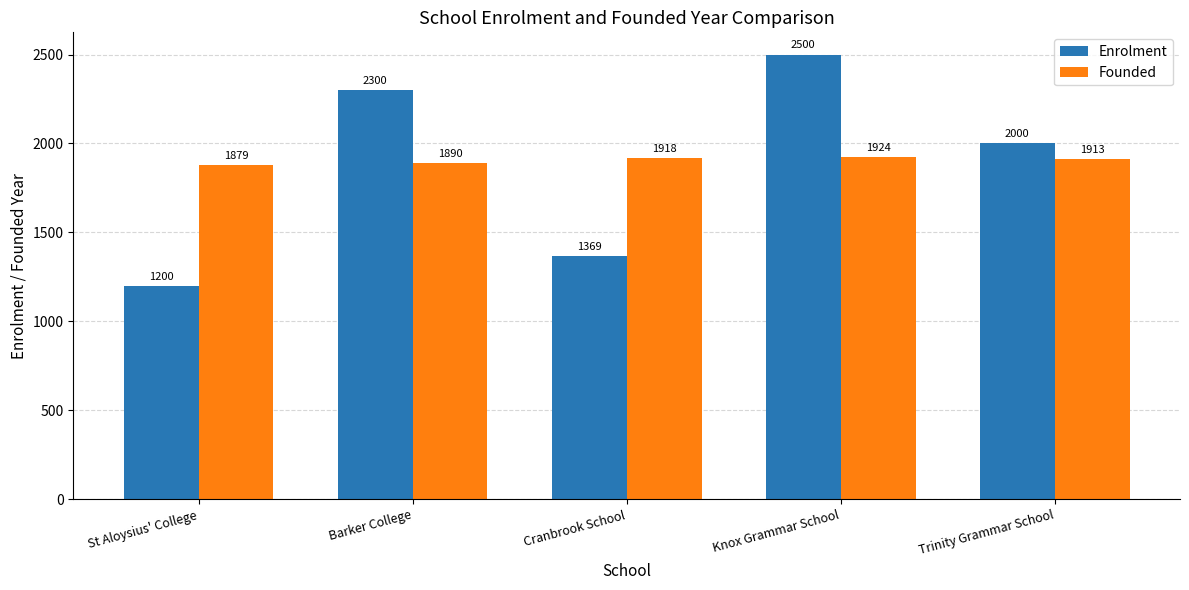

Reading left to right, what are all the values shown in this chart?

Enrolment: St Aloysius' College=1200	Barker College=2300	Cranbrook School=1369	Knox Grammar School=2500	Trinity Grammar School=2000
Founded: St Aloysius' College=1879	Barker College=1890	Cranbrook School=1918	Knox Grammar School=1924	Trinity Grammar School=1913